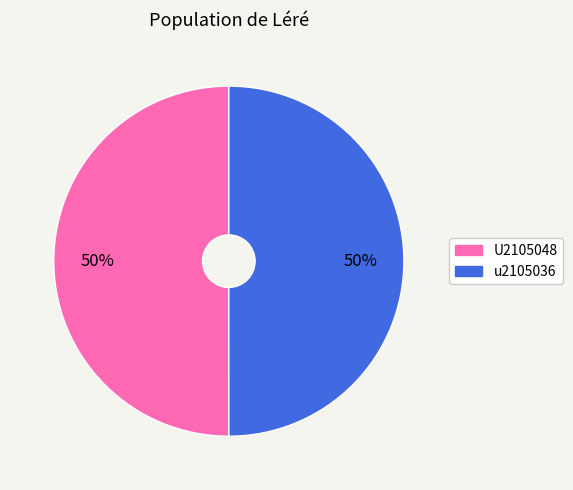

Approximately how many times larger is the value at U2105048 compared to u2105036?

1.0